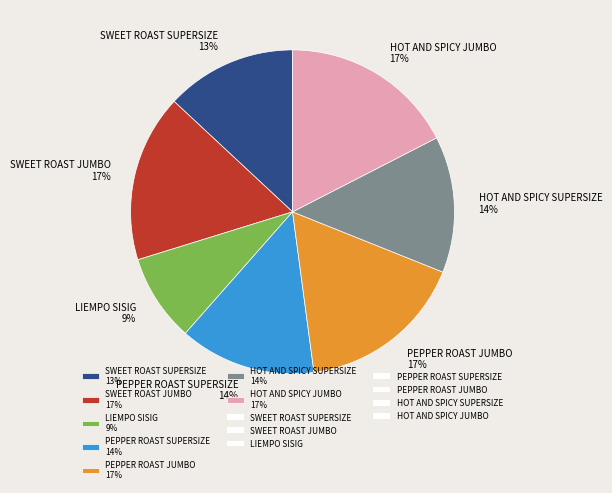

Is there a majority slice in this chart?

No